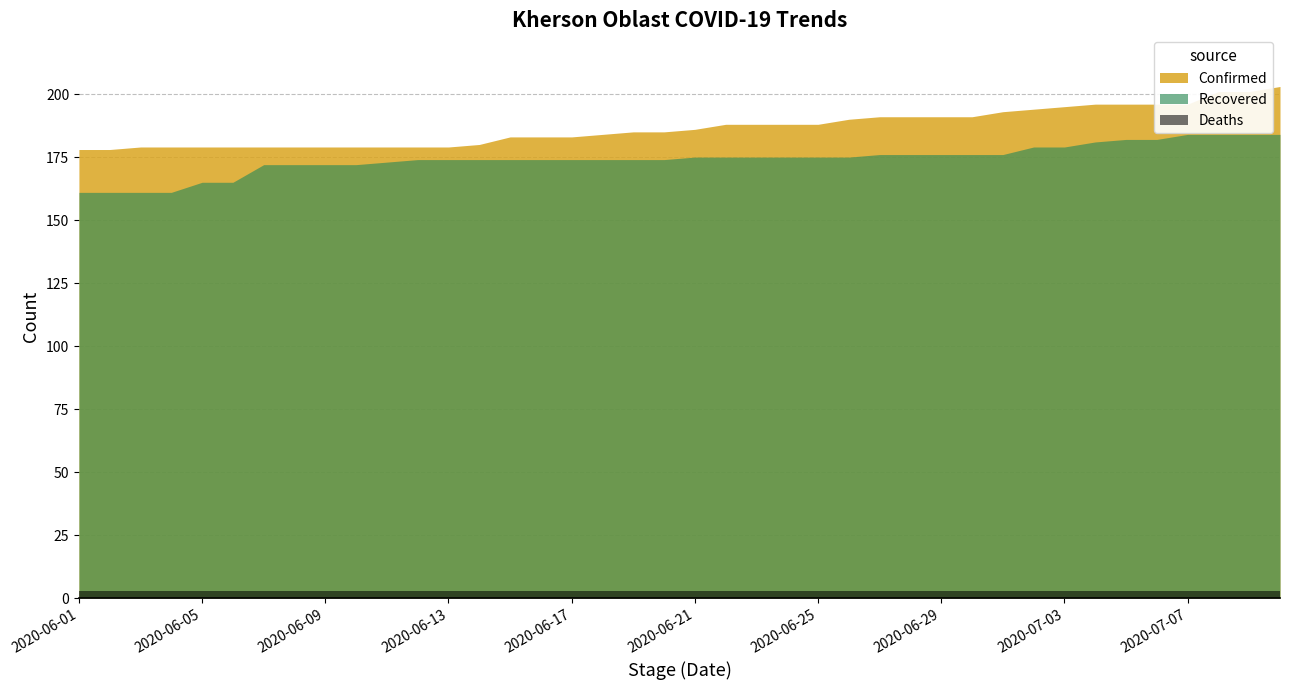

What is the label of the 27th point from the right?

2020-06-14